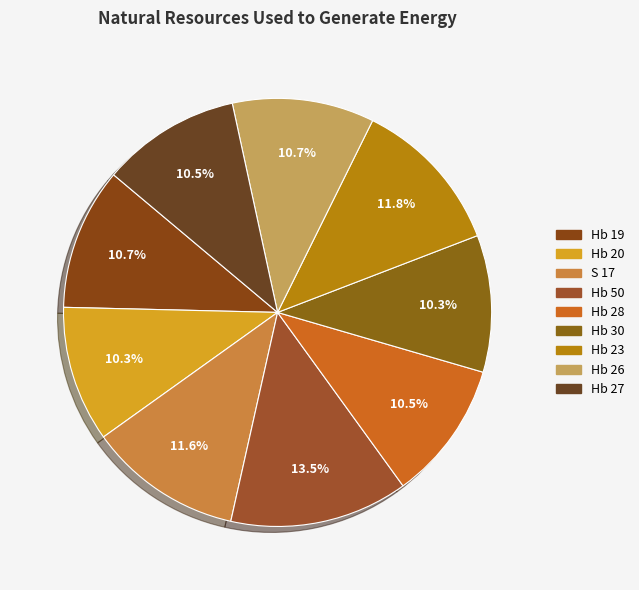

Rank the categories by value from highest to lowest.

Hb 50, Hb 23, S 17, Hb 19, Hb 26, Hb 28, Hb 27, Hb 30, Hb 20